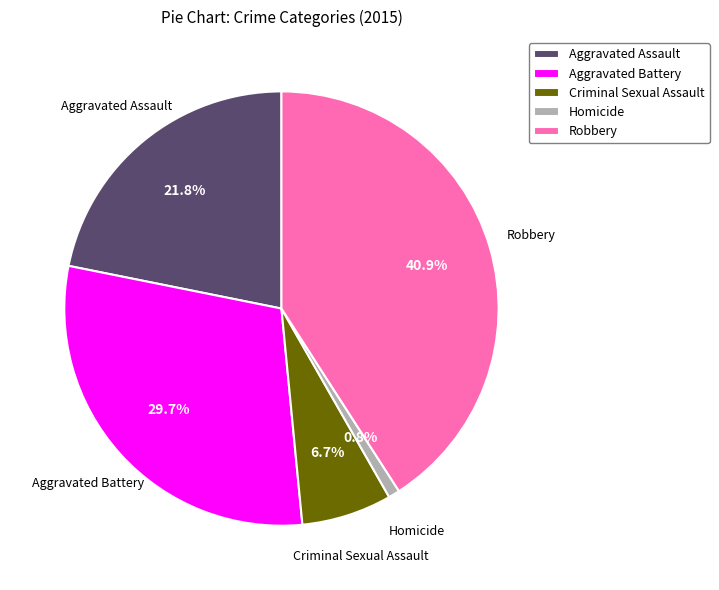

Which category has the smallest portion of the pie?

Homicide